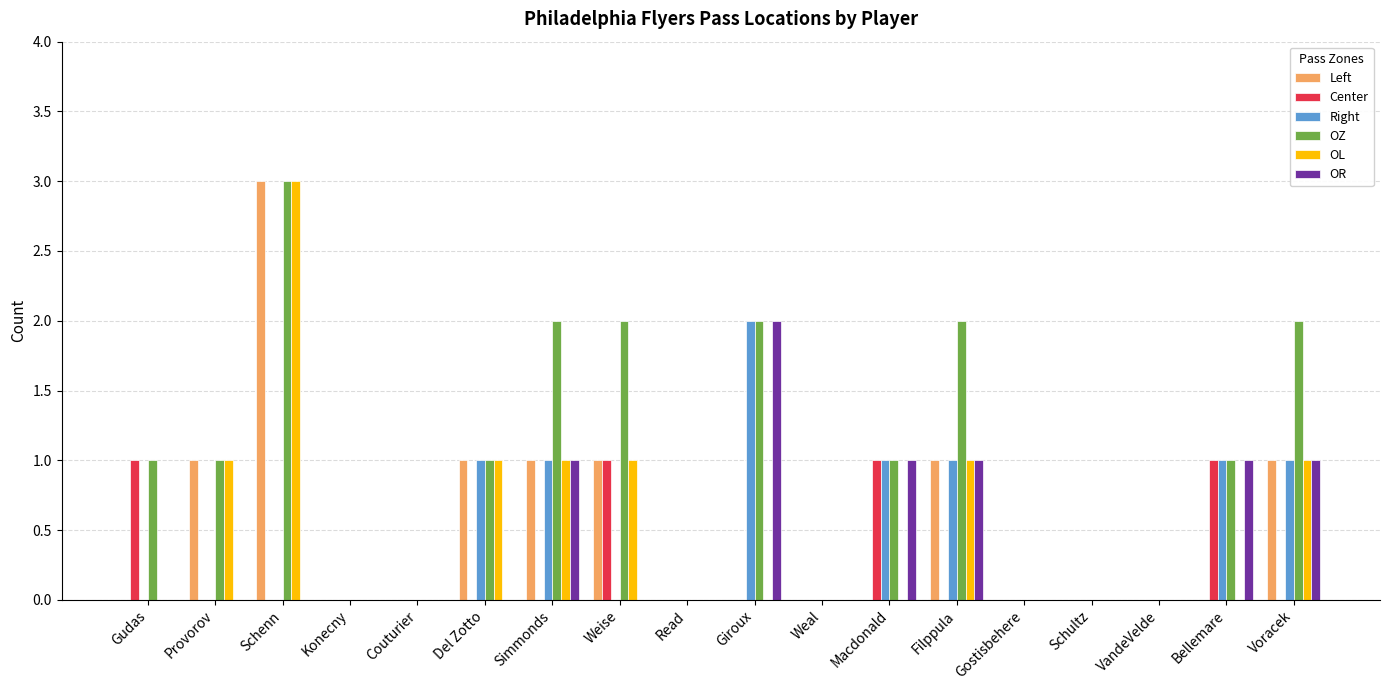

True or false: OR has a value of 0 at Voracek.

False